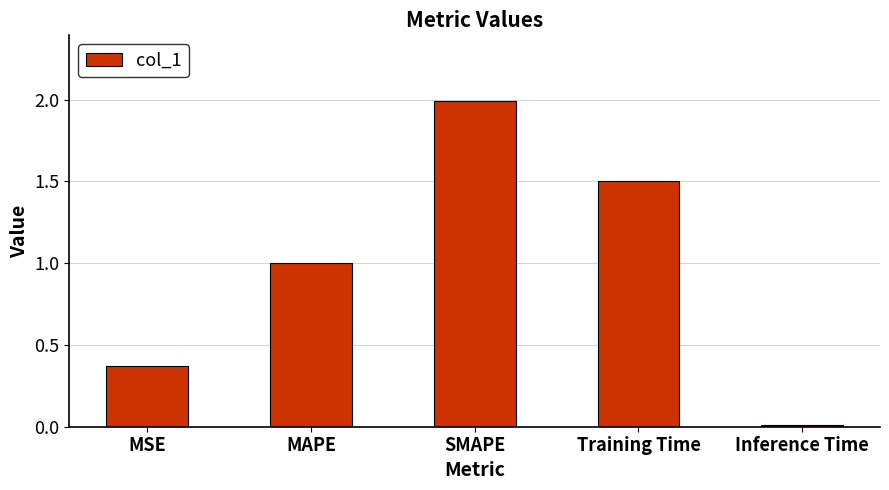

The value at Training Time is 1.5. True or false?

True